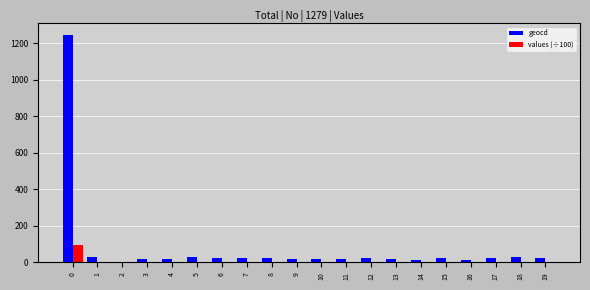

What is the sum of all geocd values?

1647.0